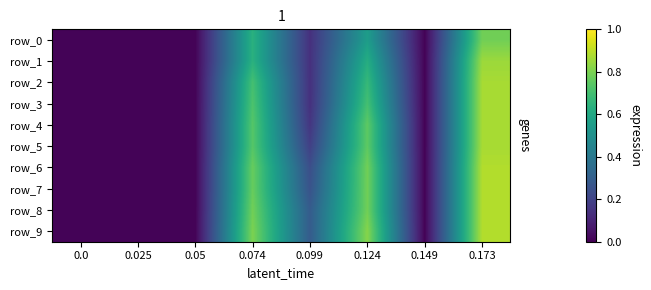

The row_5 series shows 0.0 at 0.05. True or false?

True